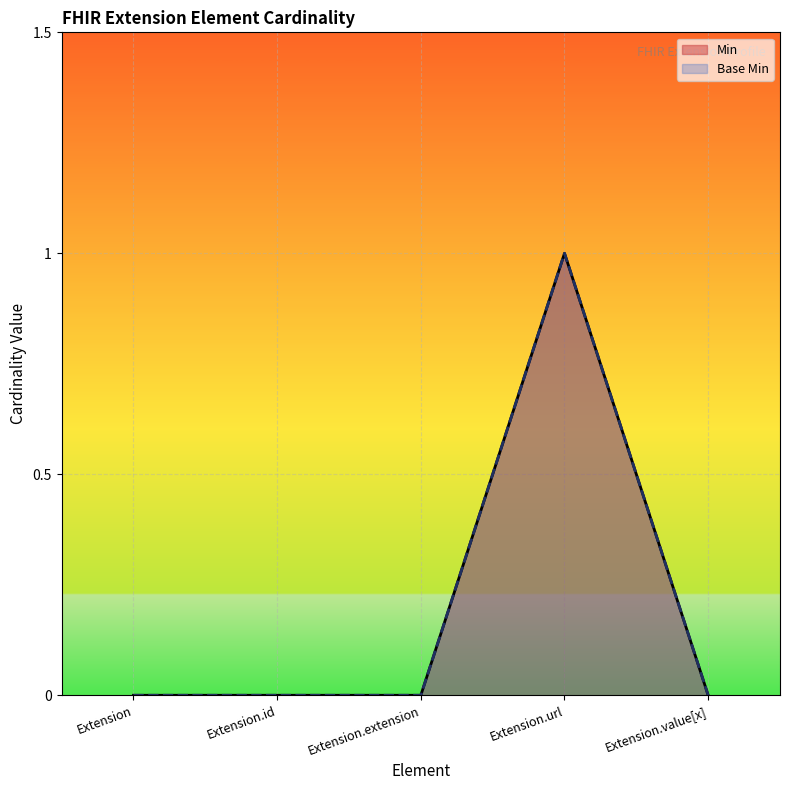

What is the difference between the Base Min values at Extension.url and Extension.id?

1